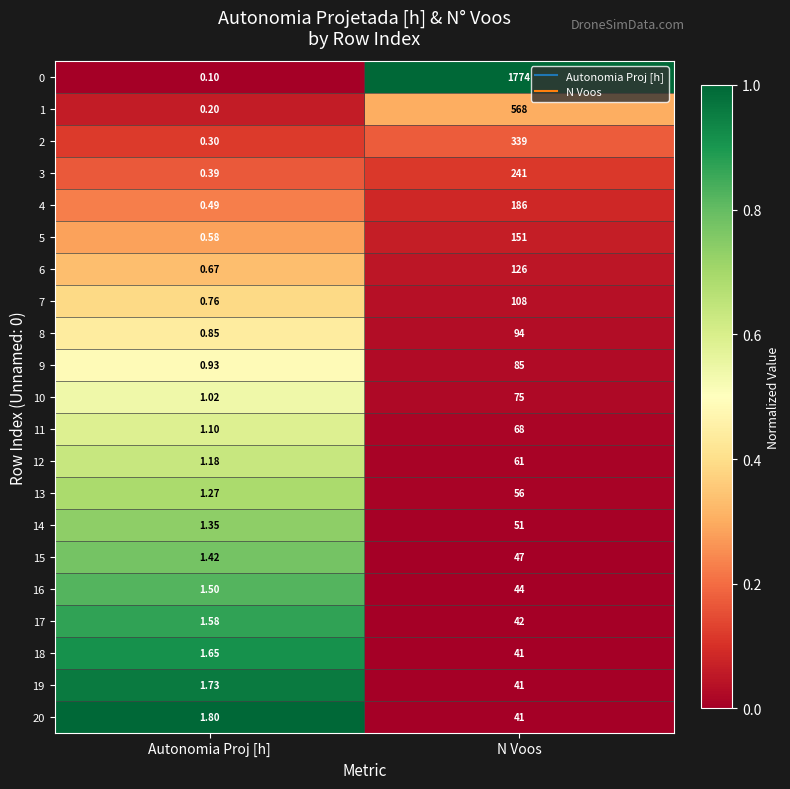

At which category is the sum across all series the highest?

N Voos